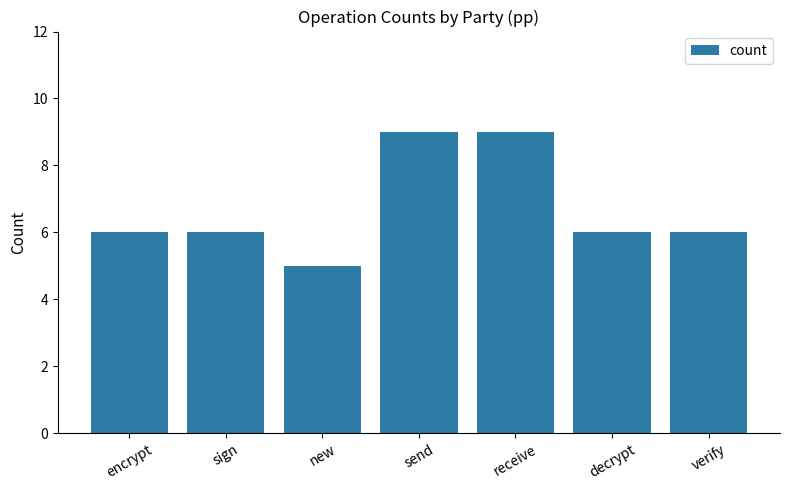

Count the number of categories in the chart.

7